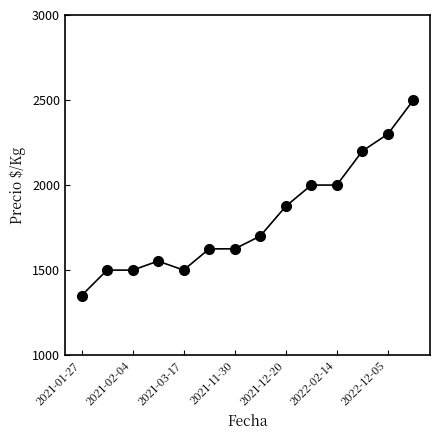

What is the value of the 9th point from the left?

1875